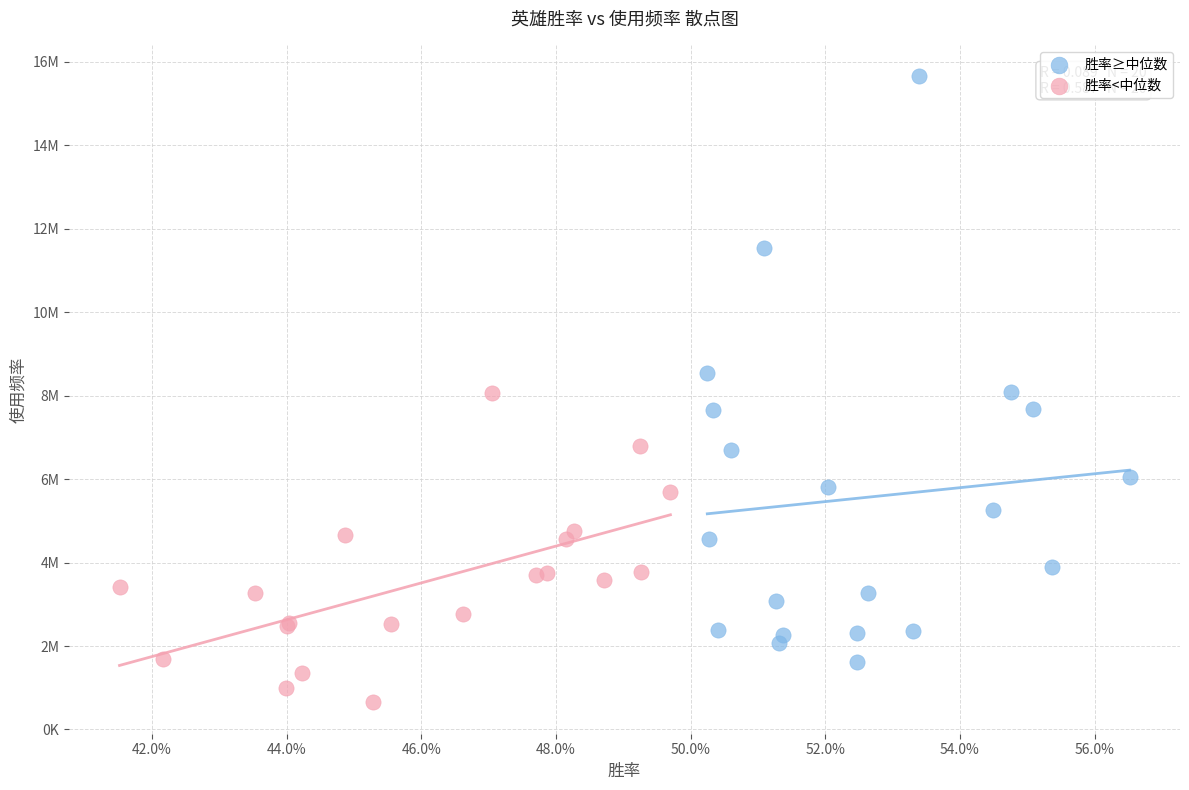

What are all the series names shown in the legend?

胜率≥中位数, 胜率<中位数